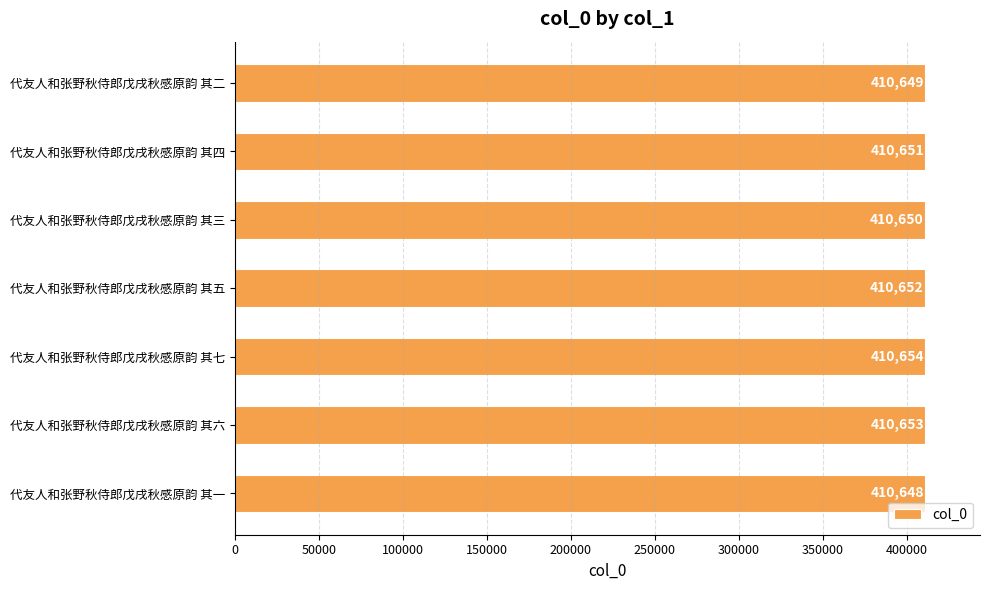

Rank the categories by value from lowest to highest.

代友人和张野秋侍郎戊戌秋感原韵 其一, 代友人和张野秋侍郎戊戌秋感原韵 其二, 代友人和张野秋侍郎戊戌秋感原韵 其三, 代友人和张野秋侍郎戊戌秋感原韵 其四, 代友人和张野秋侍郎戊戌秋感原韵 其五, 代友人和张野秋侍郎戊戌秋感原韵 其六, 代友人和张野秋侍郎戊戌秋感原韵 其七